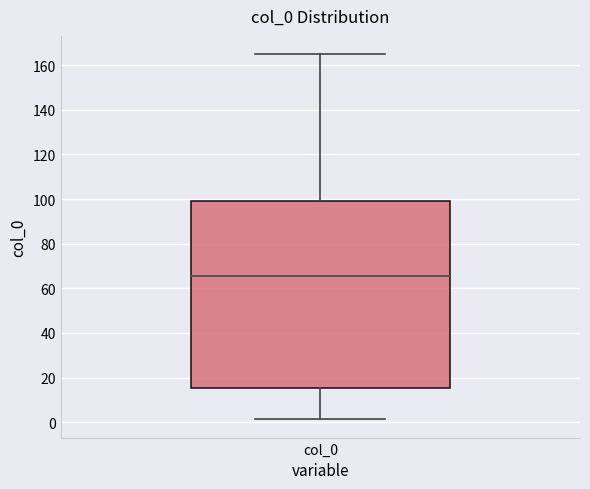

Read this box plot against the y-axis: the position of the median line, the range covered by the box, and the ends of both whiskers. The values are not printed on the chart, so give them approximately, as read against the axis.

median 66, box 16 to 98, whiskers 2 to 164